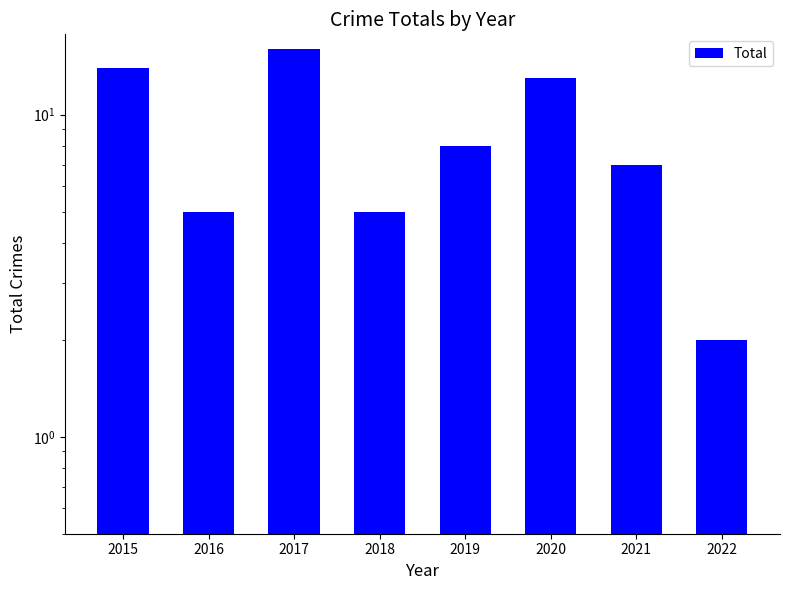

What is the change in value from 2020 to 2022?

-11